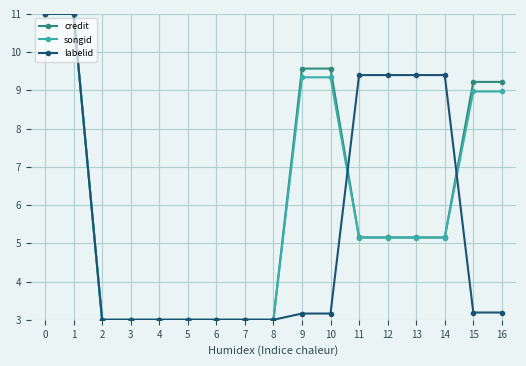

What is the average value of the labelid series?

5.5